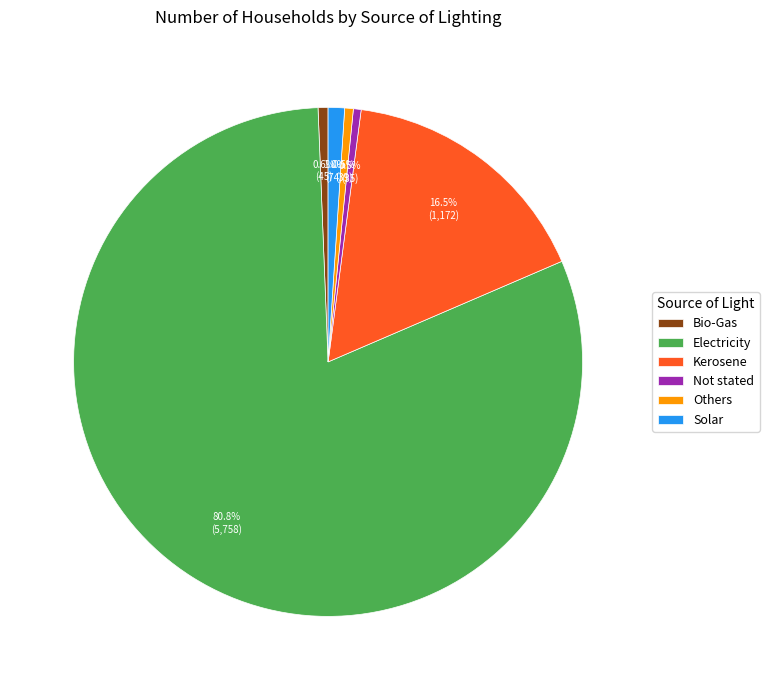

How many slices are in this pie chart?

6